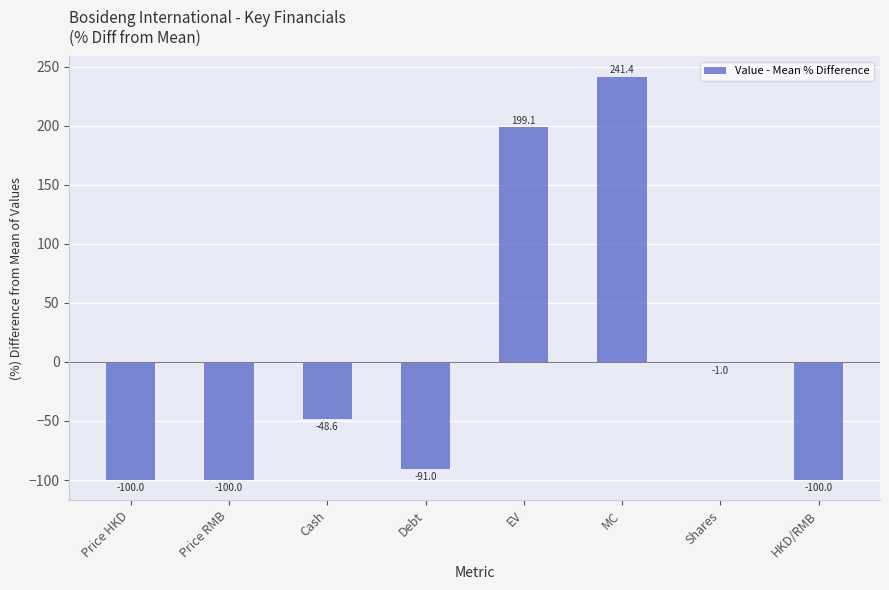

At which label is the value closest to 70?

Shares